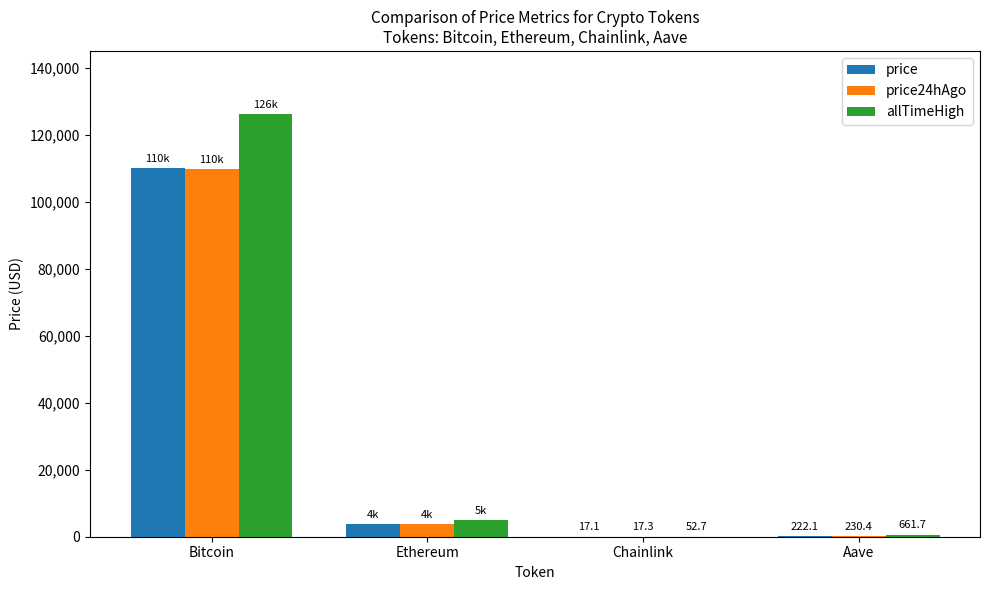

Which series changed the most between Ethereum and Aave?

allTimeHigh